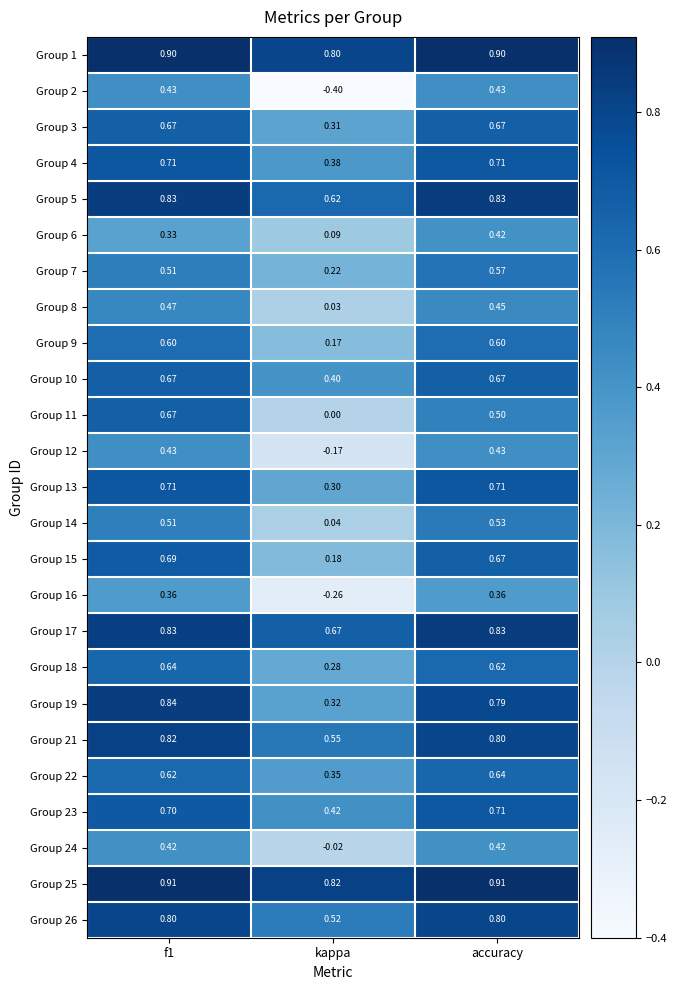

At which label is Group 18 closest to 0?

kappa